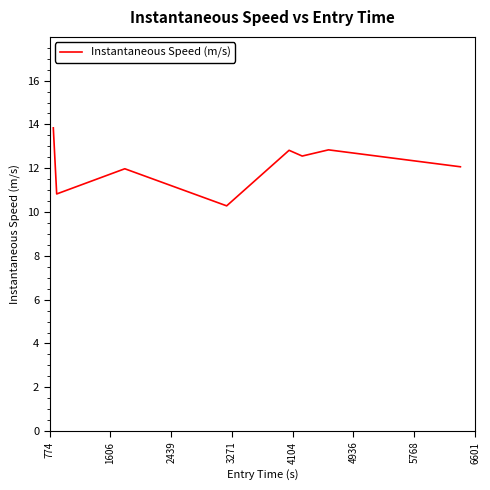

What is the smallest value displayed?

10.3